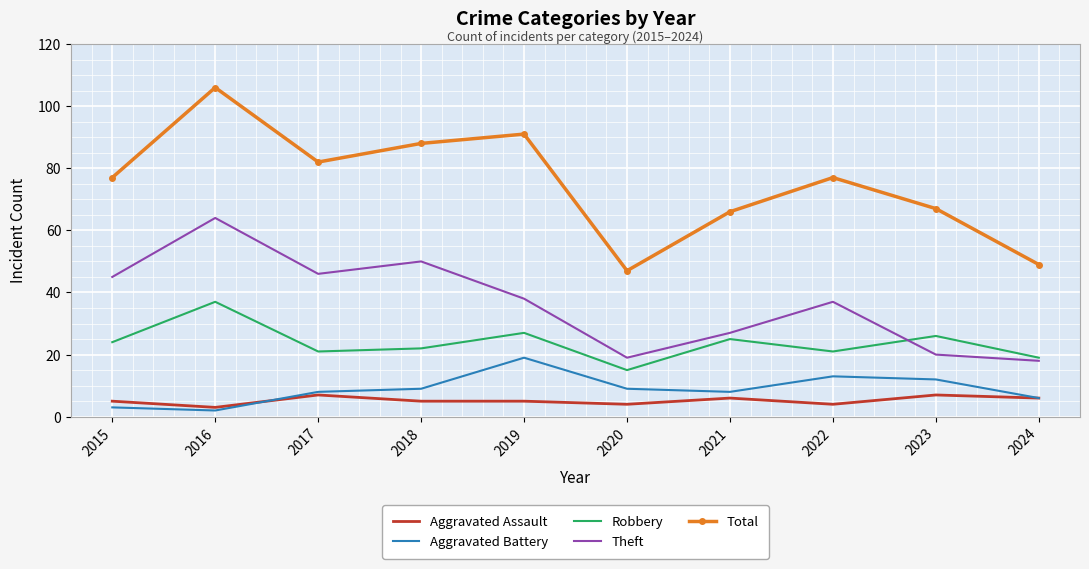

Rank the series at 2019 from lowest to highest value.

Aggravated Assault, Aggravated Battery, Robbery, Theft, Total